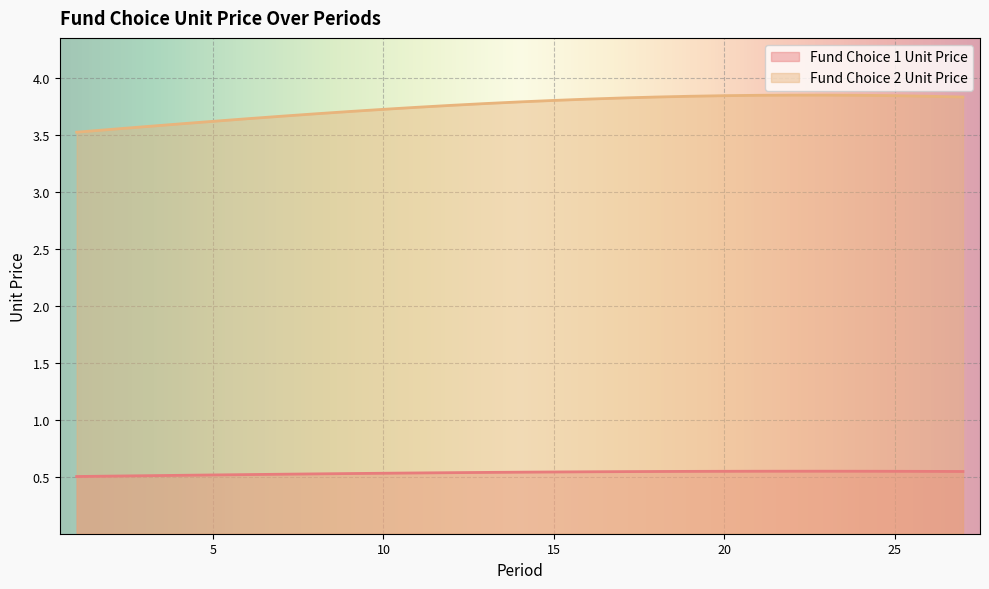

What is the sum of all Fund Choice 2 Unit Price values?

101.2